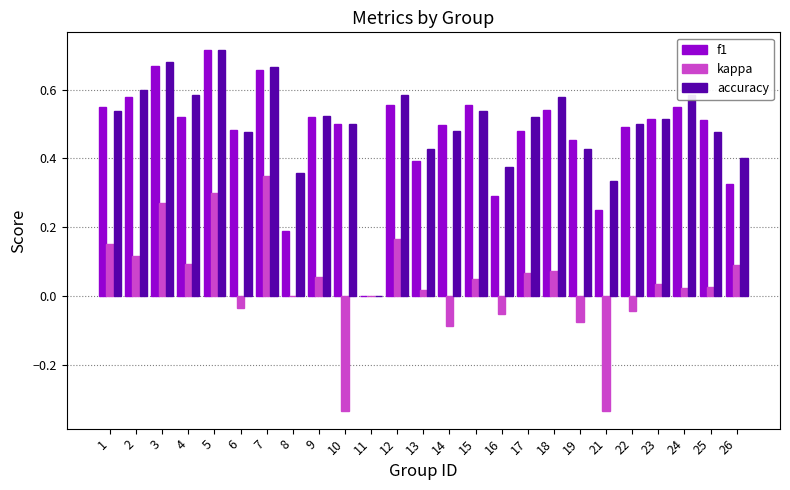

How many groups of bars are there?

25